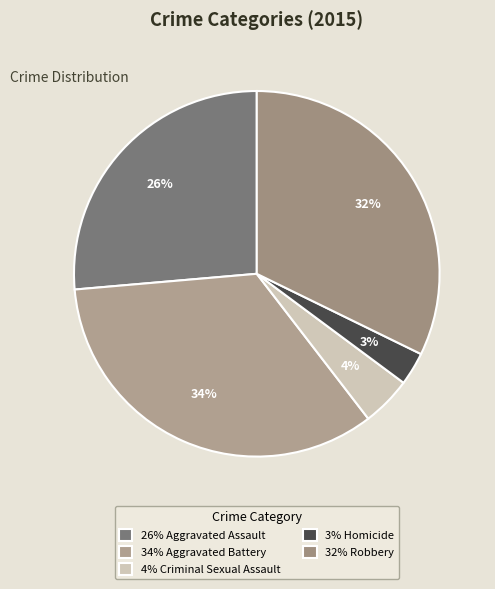

How many segments does this pie chart have?

5